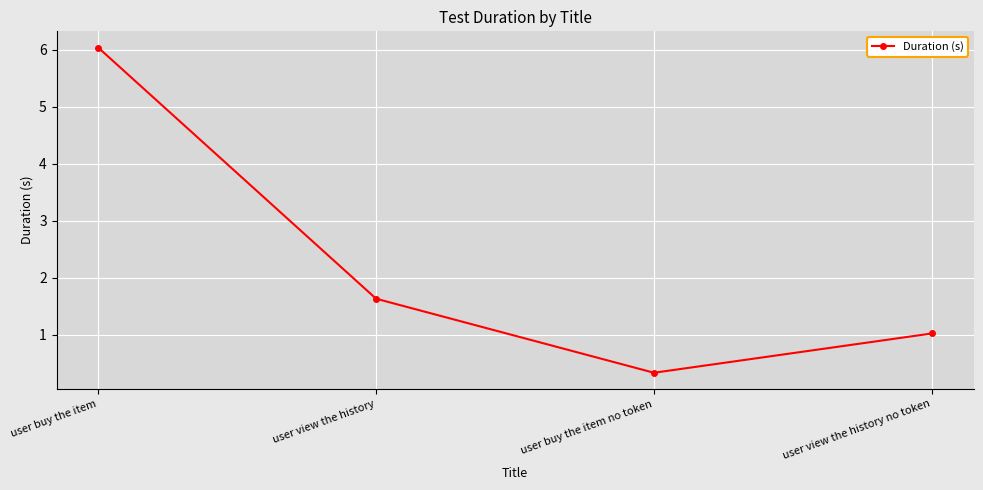

What is the label of the 4th point from the left?

user view the history no token